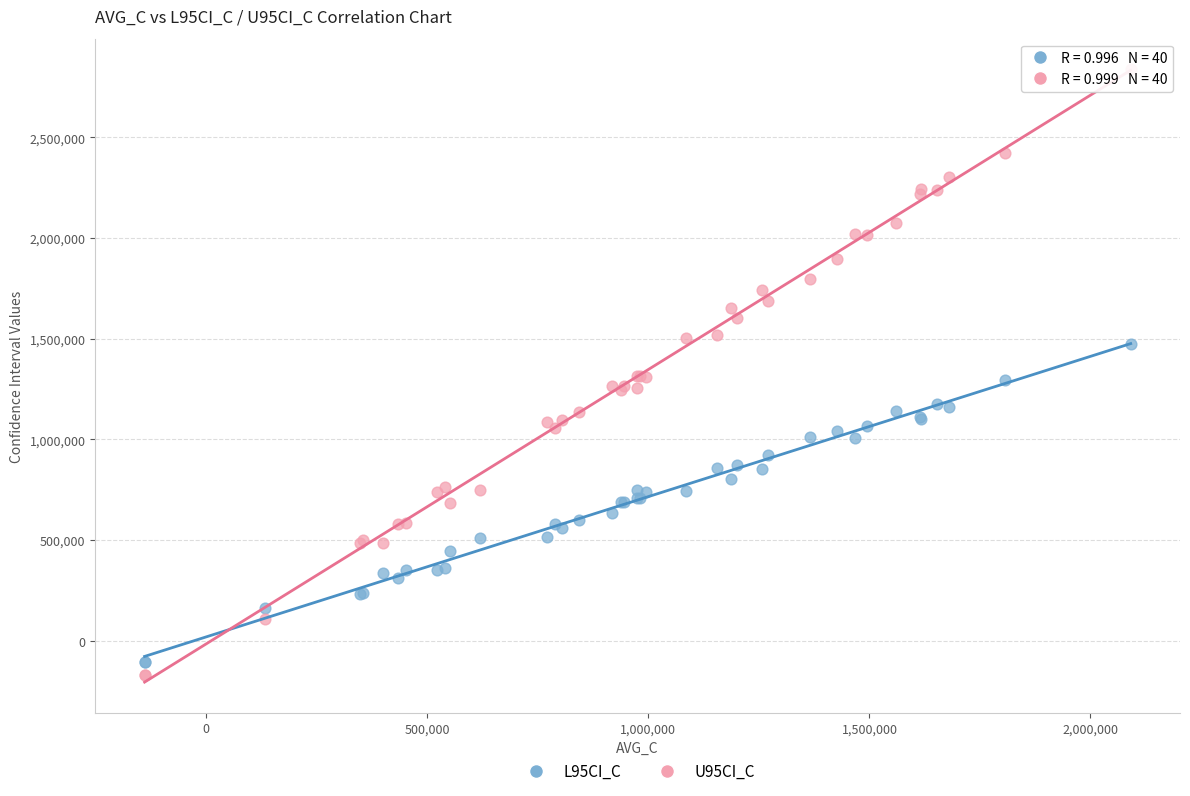

What are all the series names shown in the legend?

L95CI_C, U95CI_C